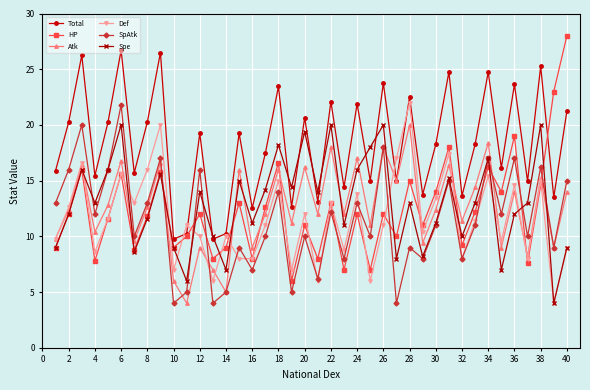

Which series has the largest total across all categories?

Total